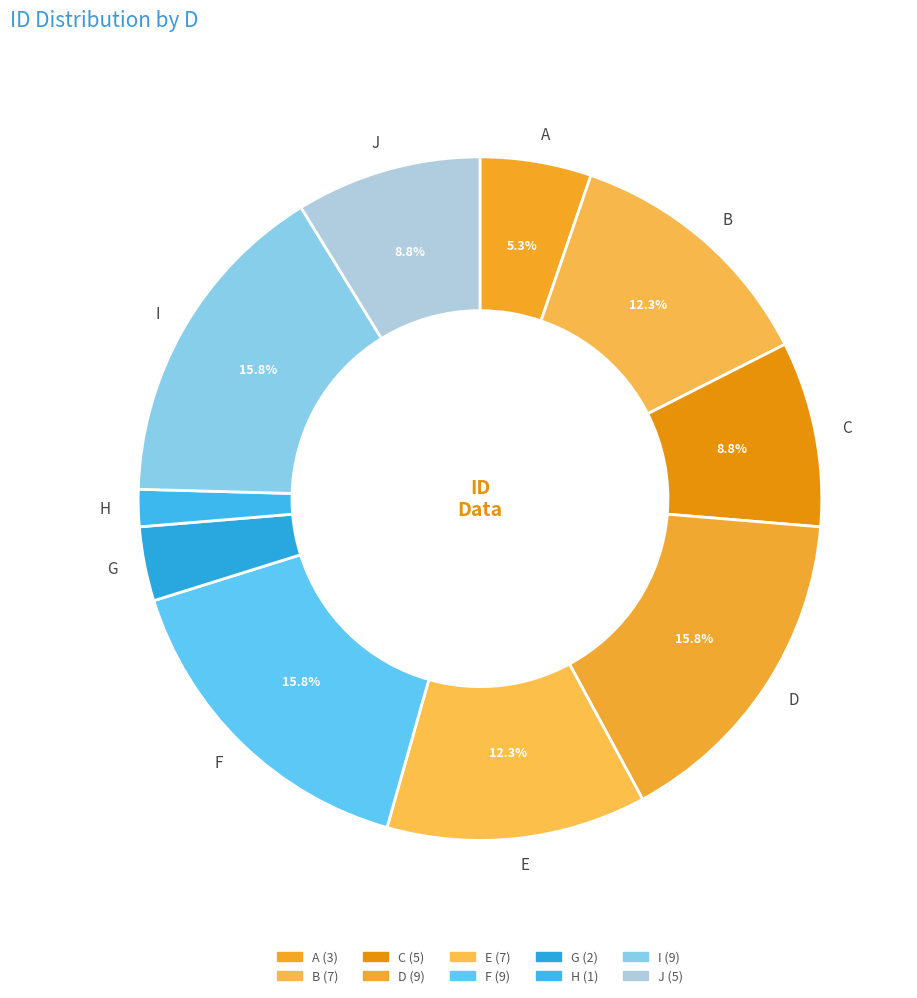

To the nearest percent, what is the combined percentage of C and D?

25%